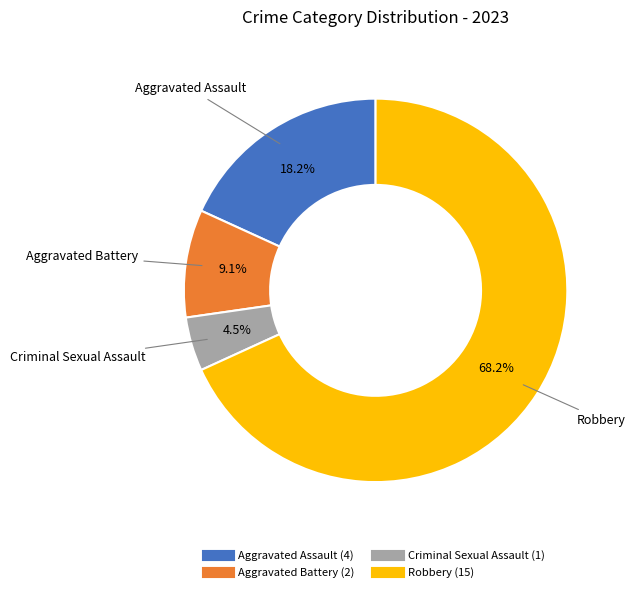

Count the number of slices in the pie.

4